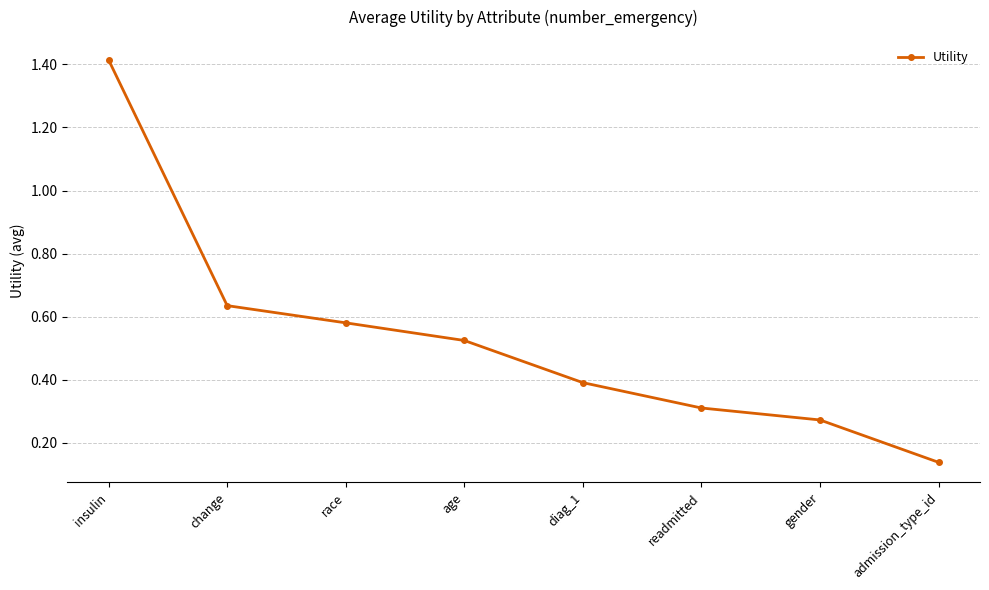

Count the values in the range 0 to 1.

7